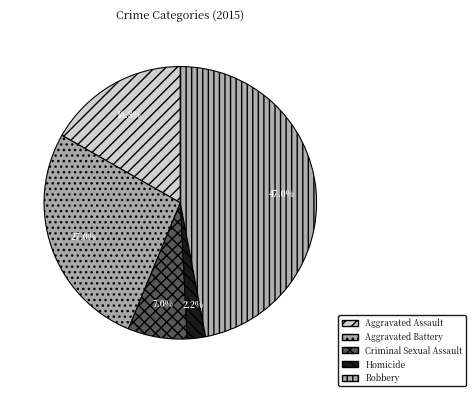

To the nearest percent, what percentage of the pie is Criminal Sexual Assault?

7%